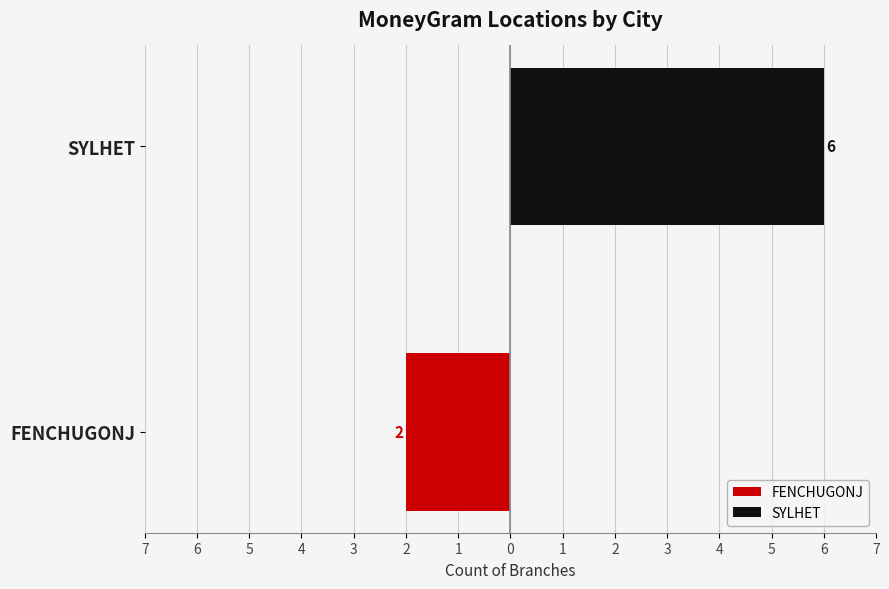

Is it true that FENCHUGONJ equals -3 at FENCHUGONJ?

False